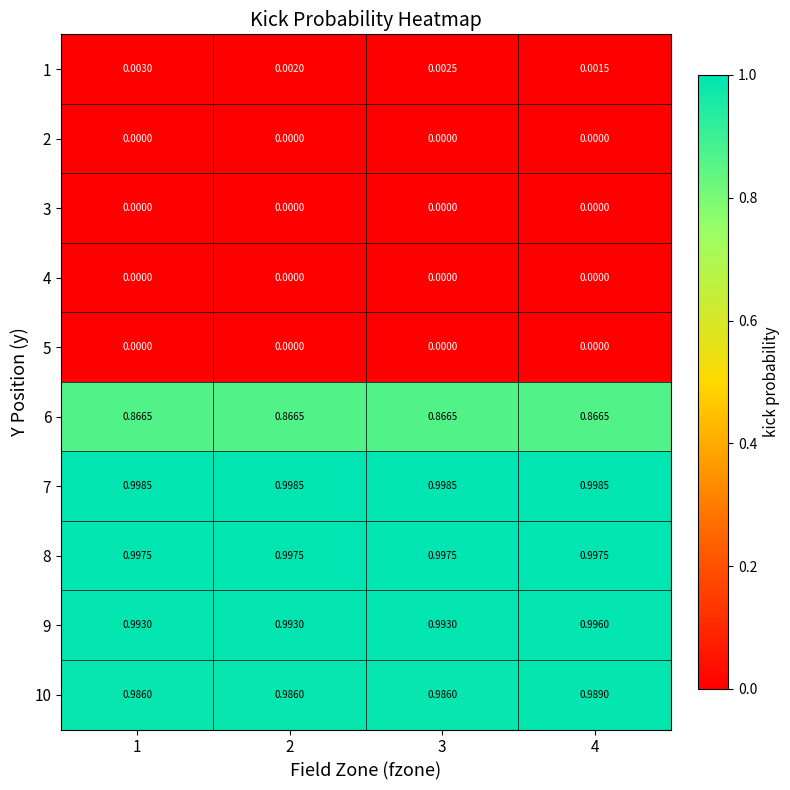

Is the value of 8 at 1 greater than the value of 6 at 3?

Yes